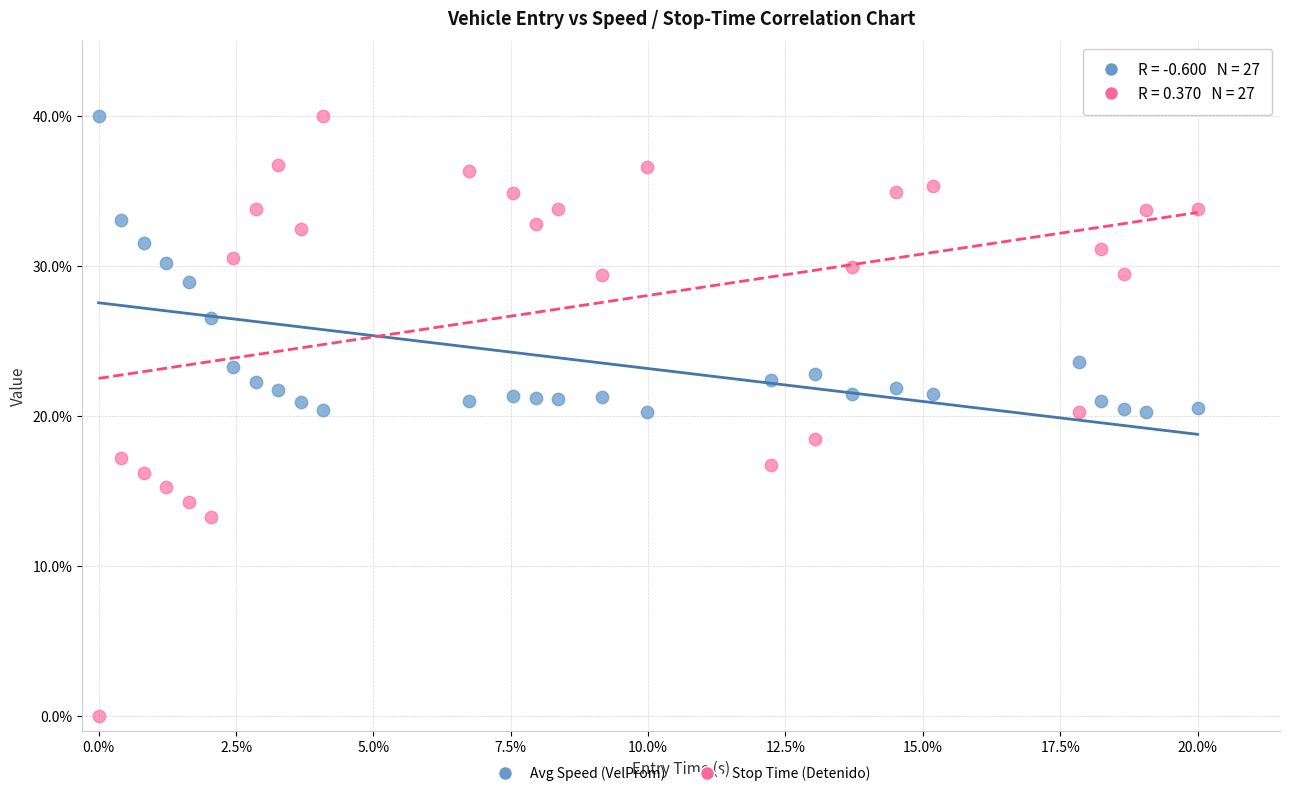

Which series has the largest Y range (max minus min)?

Stop Time (Detenido)